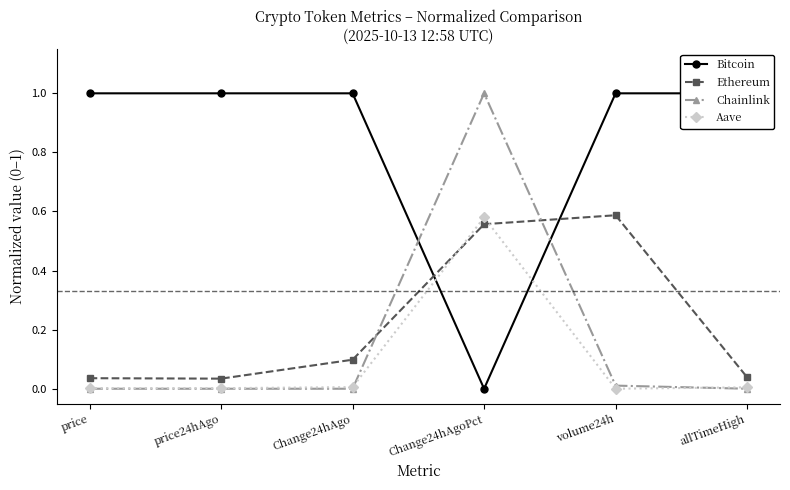

Which series changed the most between price and price24hAgo?

Ethereum